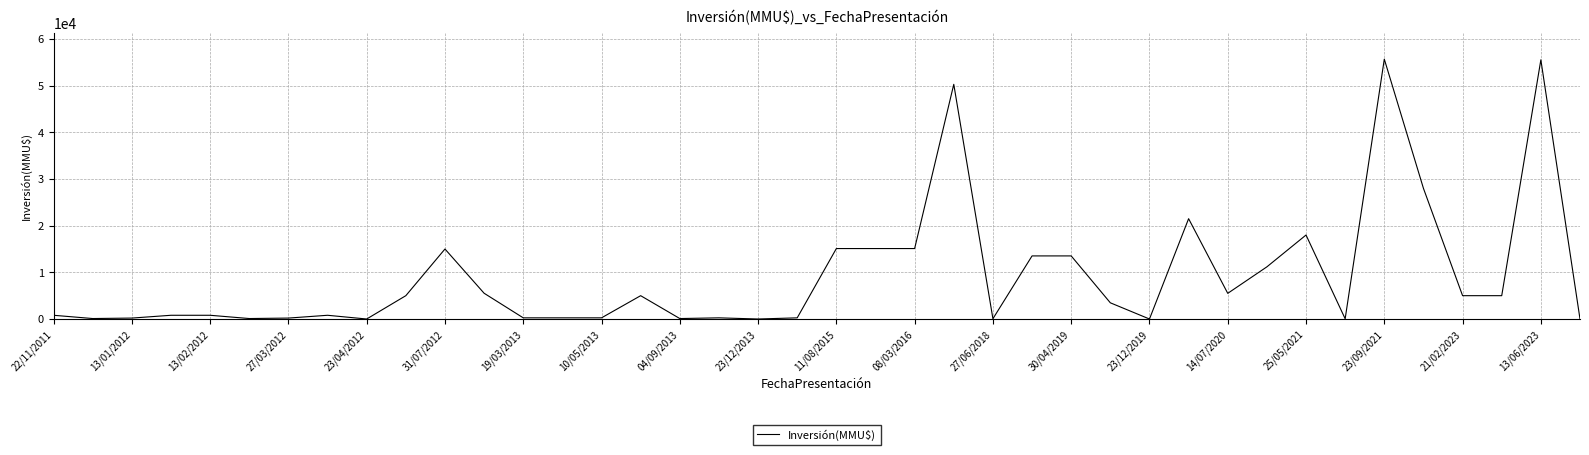

What is the difference between the maximum and minimum values?

55694.0